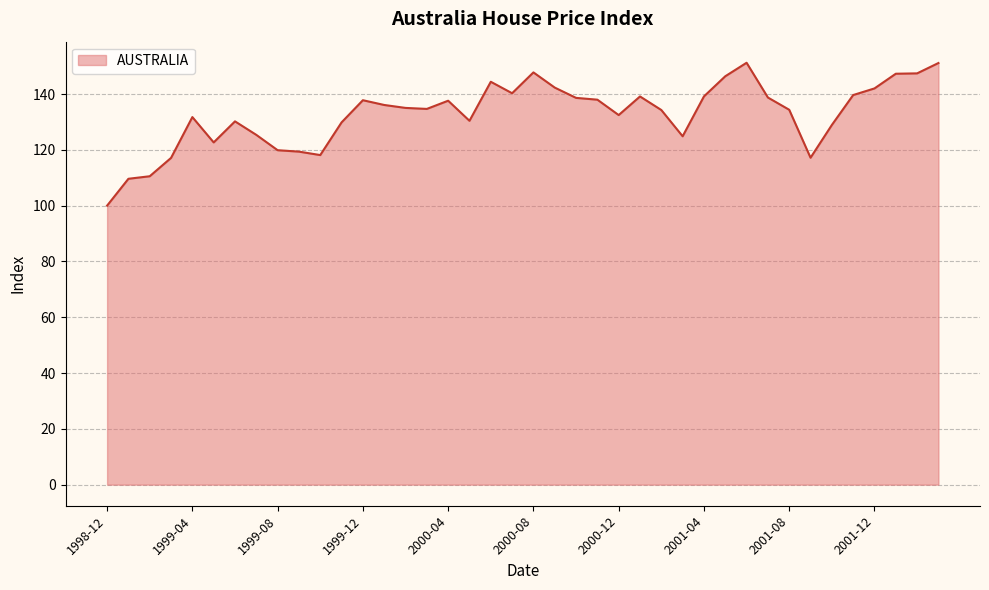

What is the greatest value displayed?

151.2